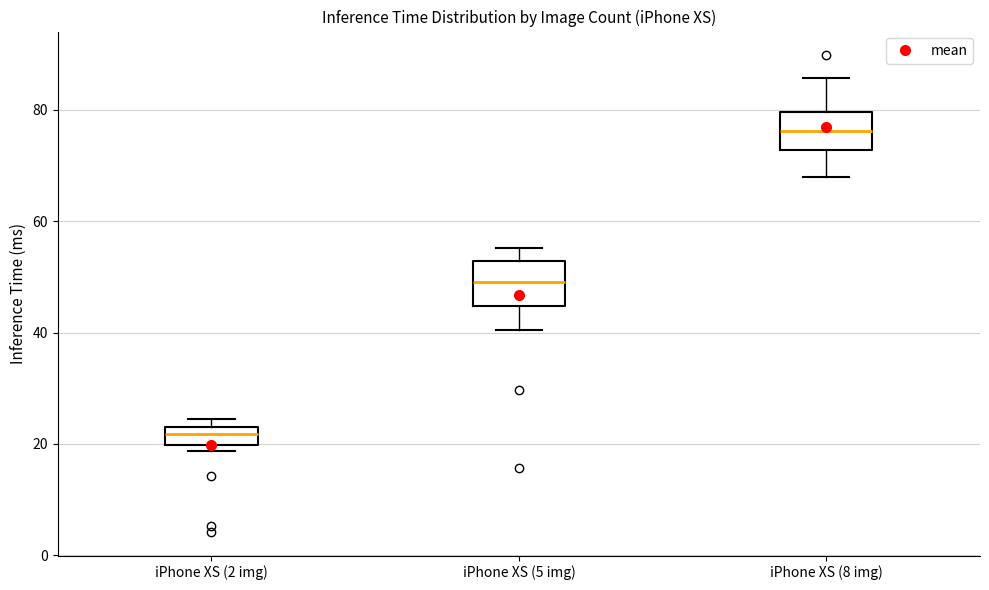

Reading left to right, transcribe this box plot: for each box, give where its median line is, the range the box spans, and where its two whiskers end, as read against the y-axis. The values are not printed on the chart, so give them approximately, as read against the axis.

iPhone XS (2 img): median 22, box 20 to 24, whiskers 18 to 24 (just above the box's upper edge)
iPhone XS (5 img): median 50, box 44 to 52, whiskers 40 to 56
iPhone XS (8 img): median 76, box 72 to 80, whiskers 68 to 86